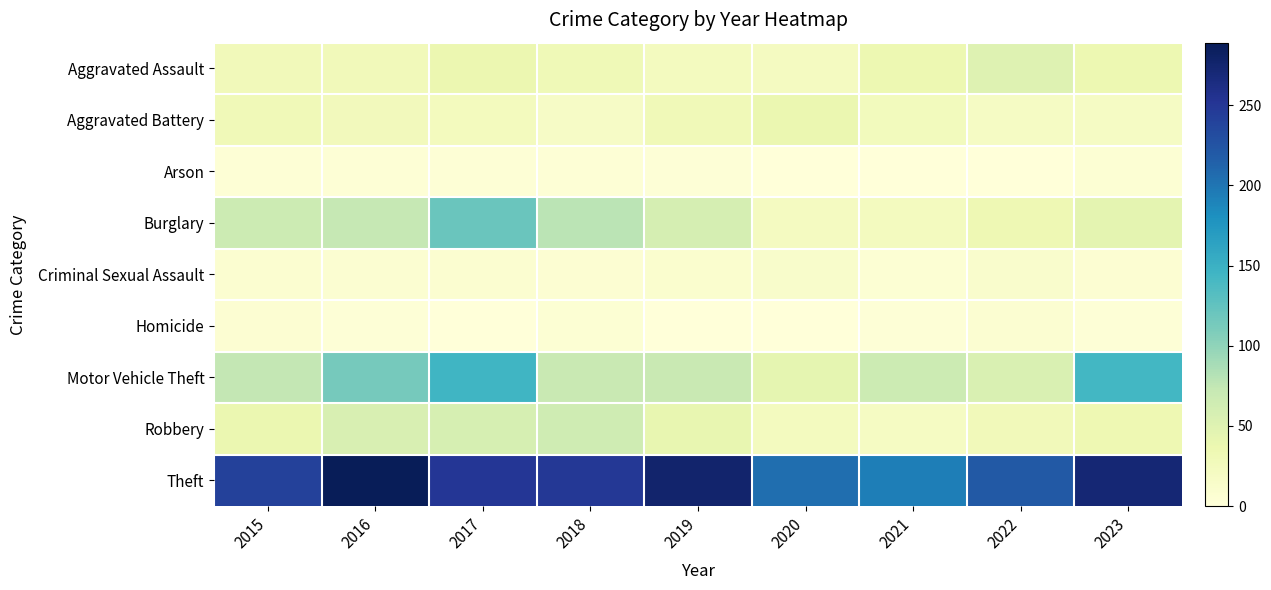

Which series has the largest total across all categories?

Theft